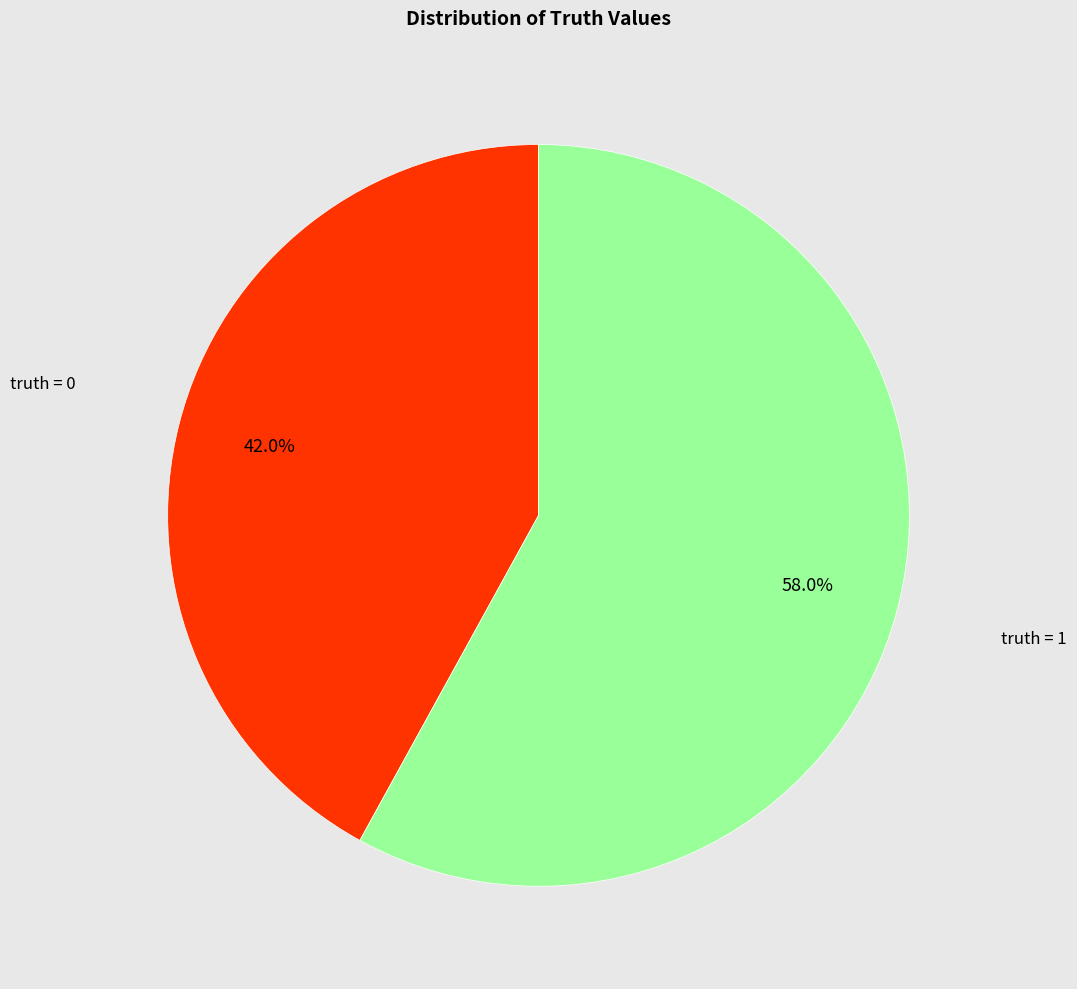

Which category has the biggest portion of the pie?

truth = 1